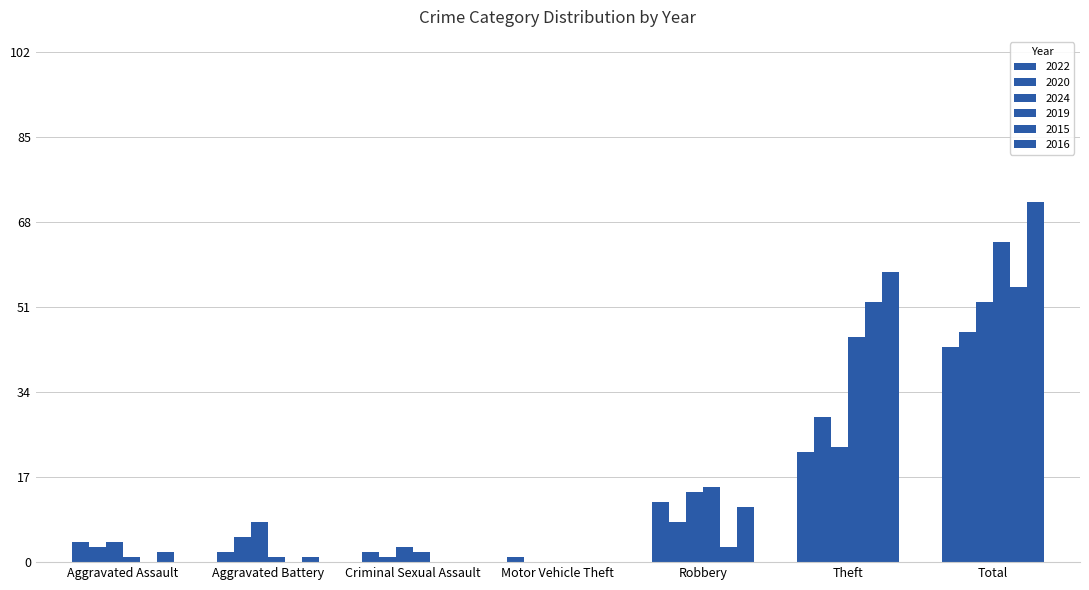

Reading right to left, list all the values displayed in this chart.

2022: 43	22	12	1	2	2	4
2020: 46	29	8	0	1	5	3
2024: 52	23	14	0	3	8	4
2019: 64	45	15	0	2	1	1
2015: 55	52	3	0	0	0	0
2016: 72	58	11	0	0	1	2